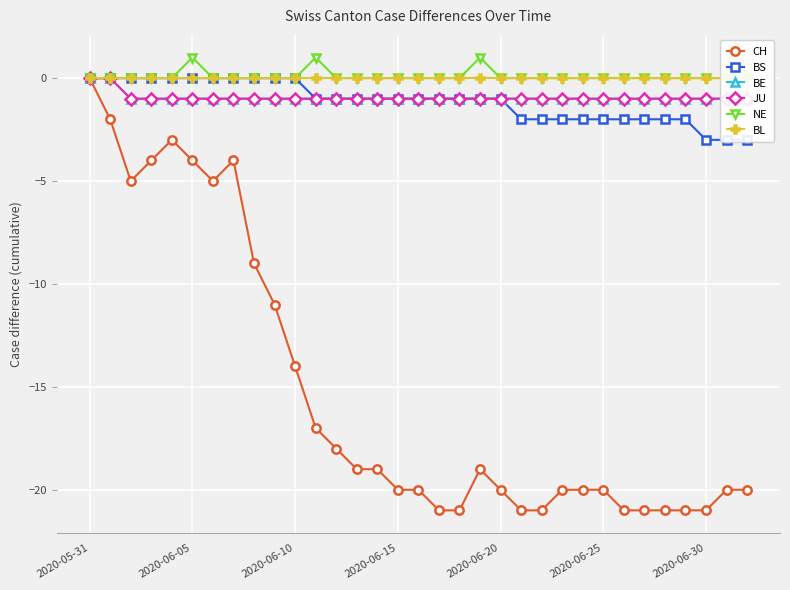

What is the total value across all series at 8?

-11